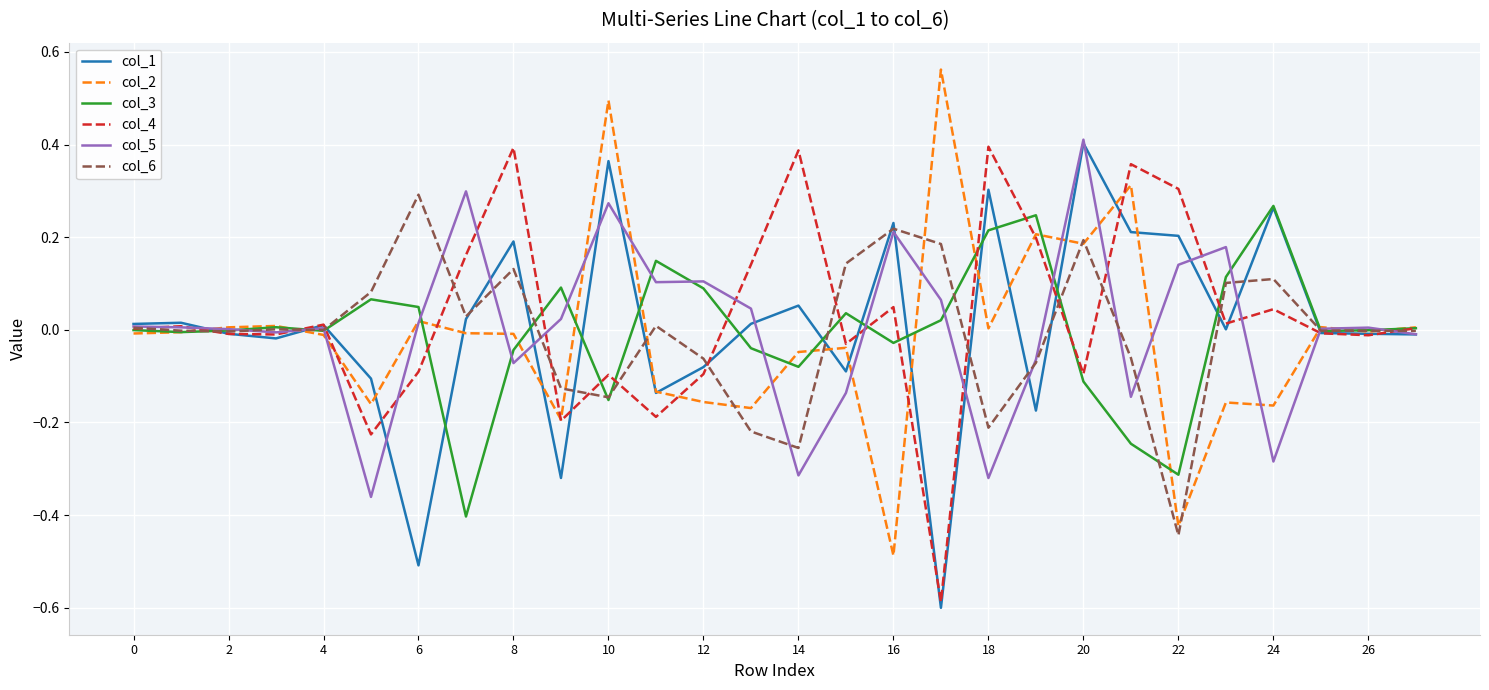

What is the minimum value shown in the chart?

-0.6